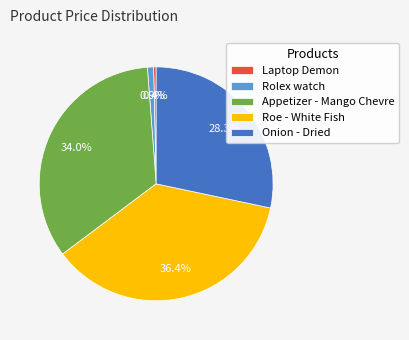

Count the number of slices in the pie.

5